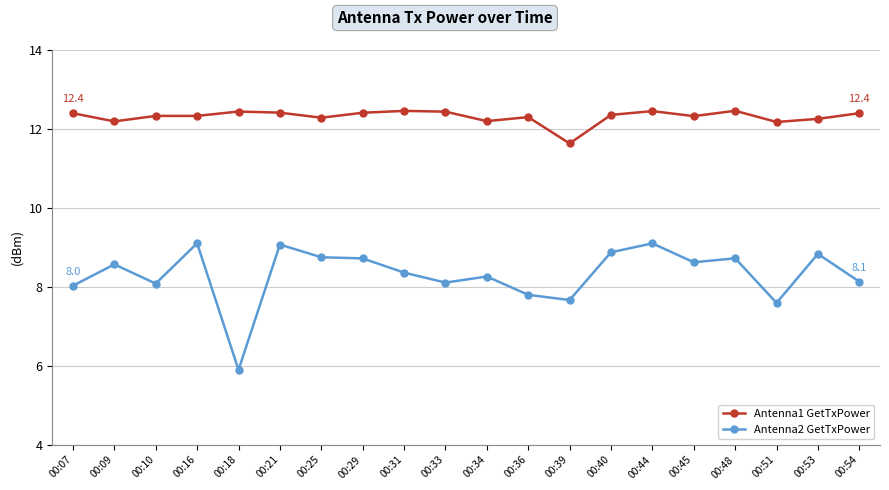

Count the Antenna1 GetTxPower values in the range 12 to 13.

19